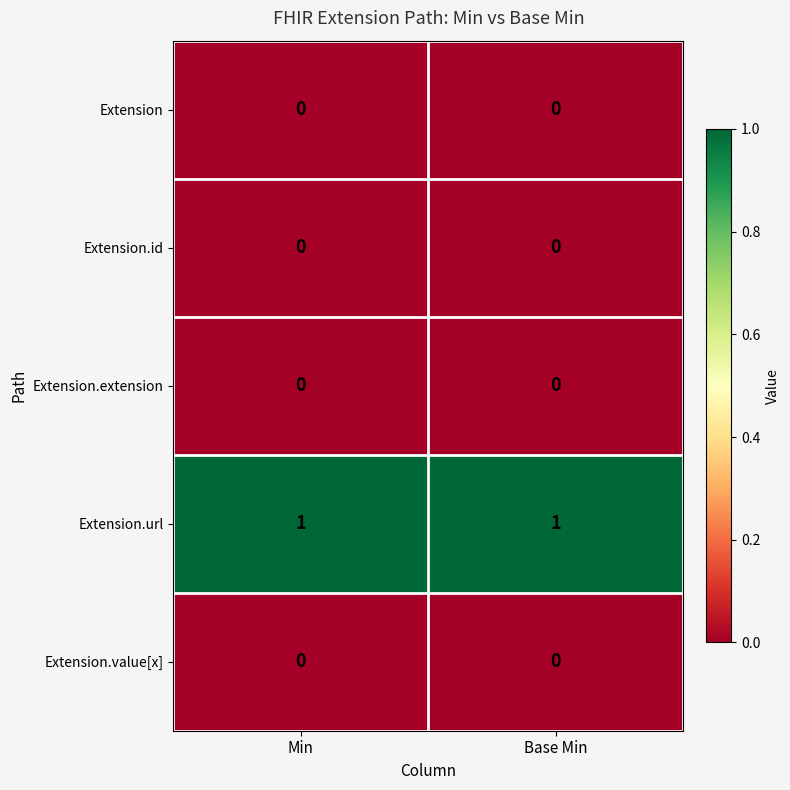

Reading left to right, extract all data points from this chart.

Extension: Min=0	Base Min=0
Extension.id: Min=0	Base Min=0
Extension.extension: Min=0	Base Min=0
Extension.url: Min=1	Base Min=1
Extension.value[x]: Min=0	Base Min=0